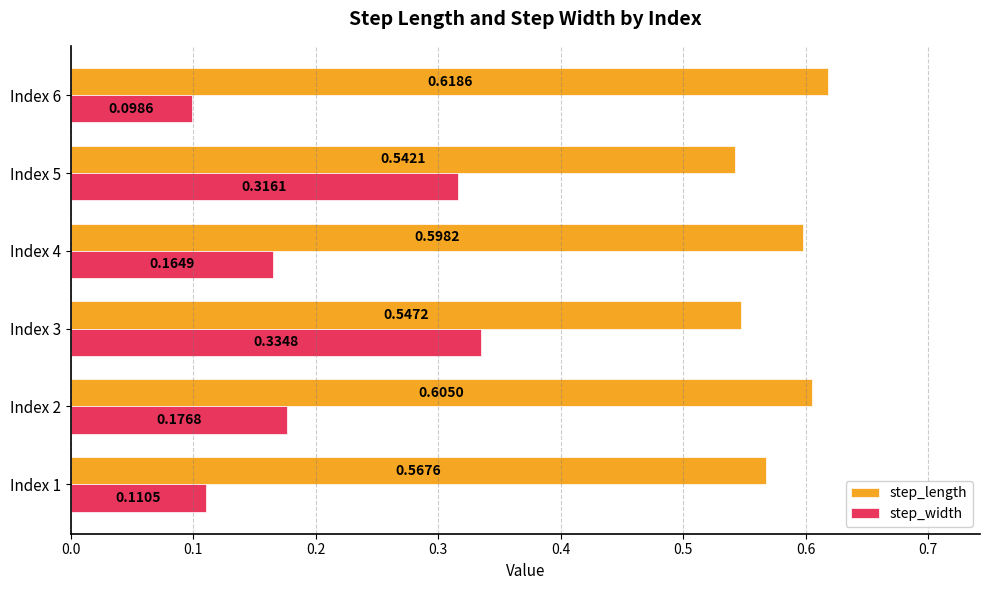

Which series has the widest spread of values?

step_width